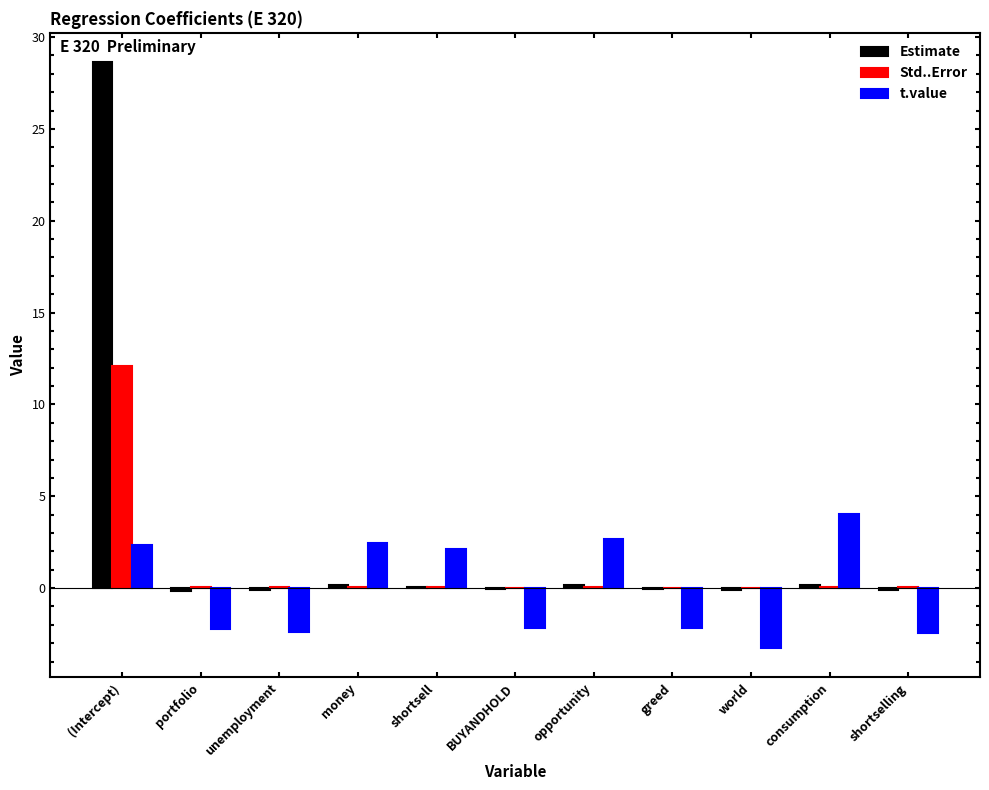

Which series has the widest spread of values?

Estimate